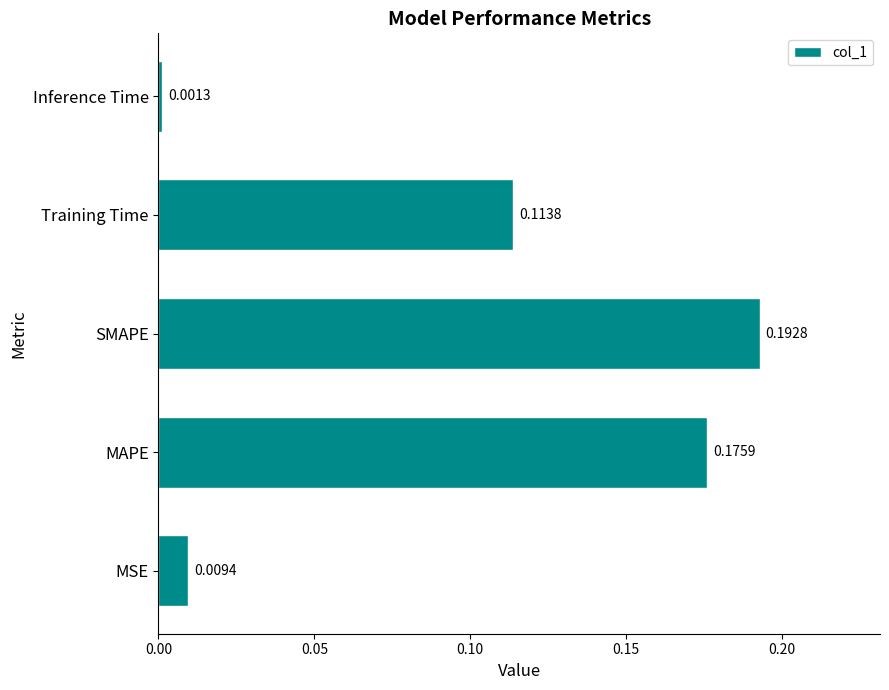

Which has a higher value, Inference Time or SMAPE?

SMAPE